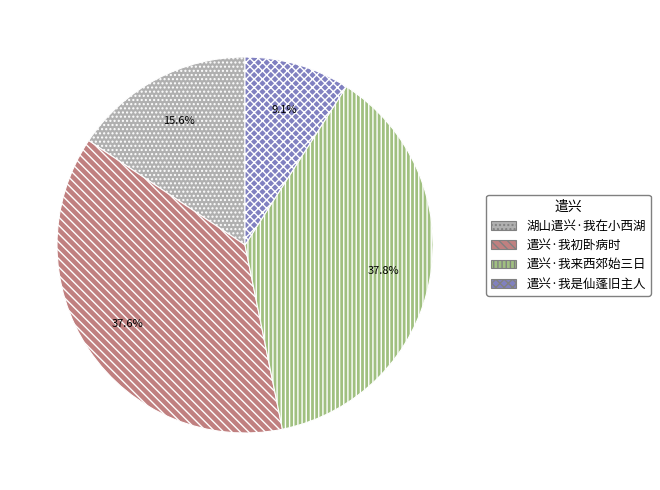

What is the ratio of the value at 遣兴·我初卧病时 to the value at 湖山遣兴·我在小西湖?

2.4